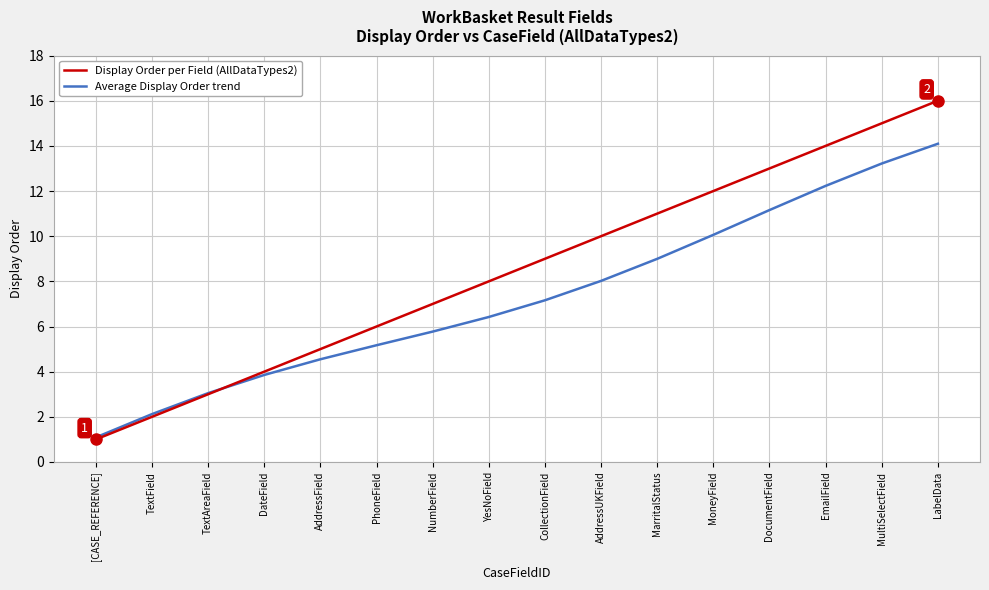

True or false: Average Display Order trend has more than 1 points higher than both neighbors.

False